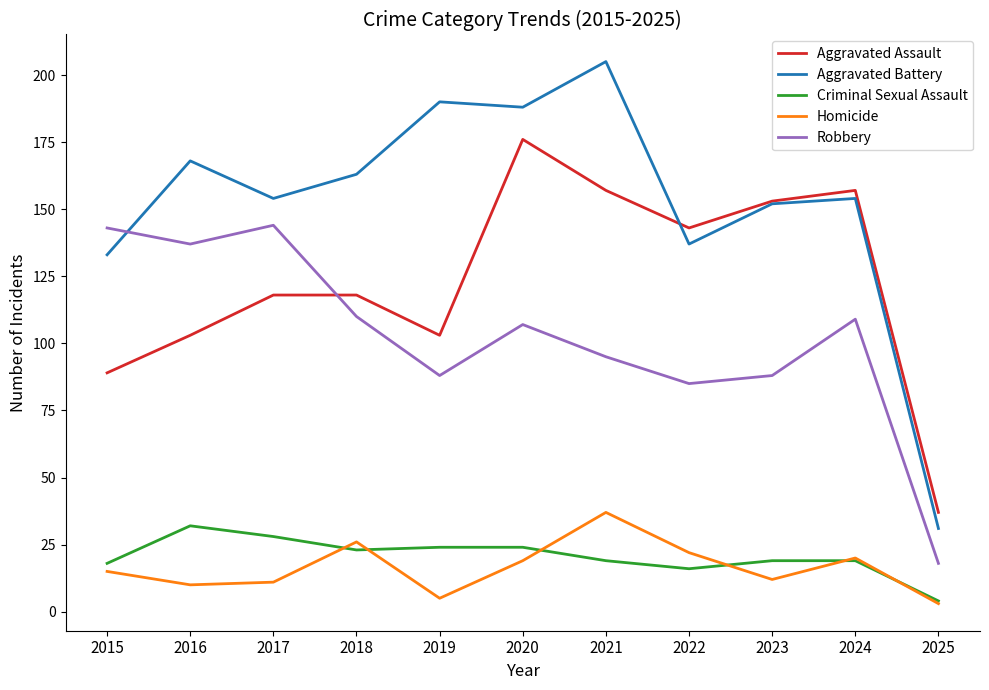

Which series has the largest range (max minus min)?

Aggravated Battery